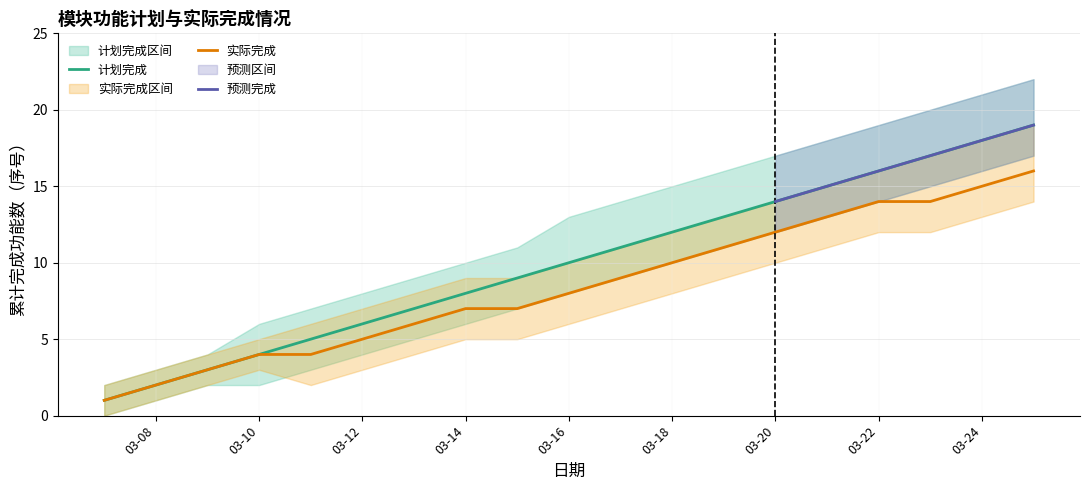

What value does the 计划完成_lower series have at 12?

11